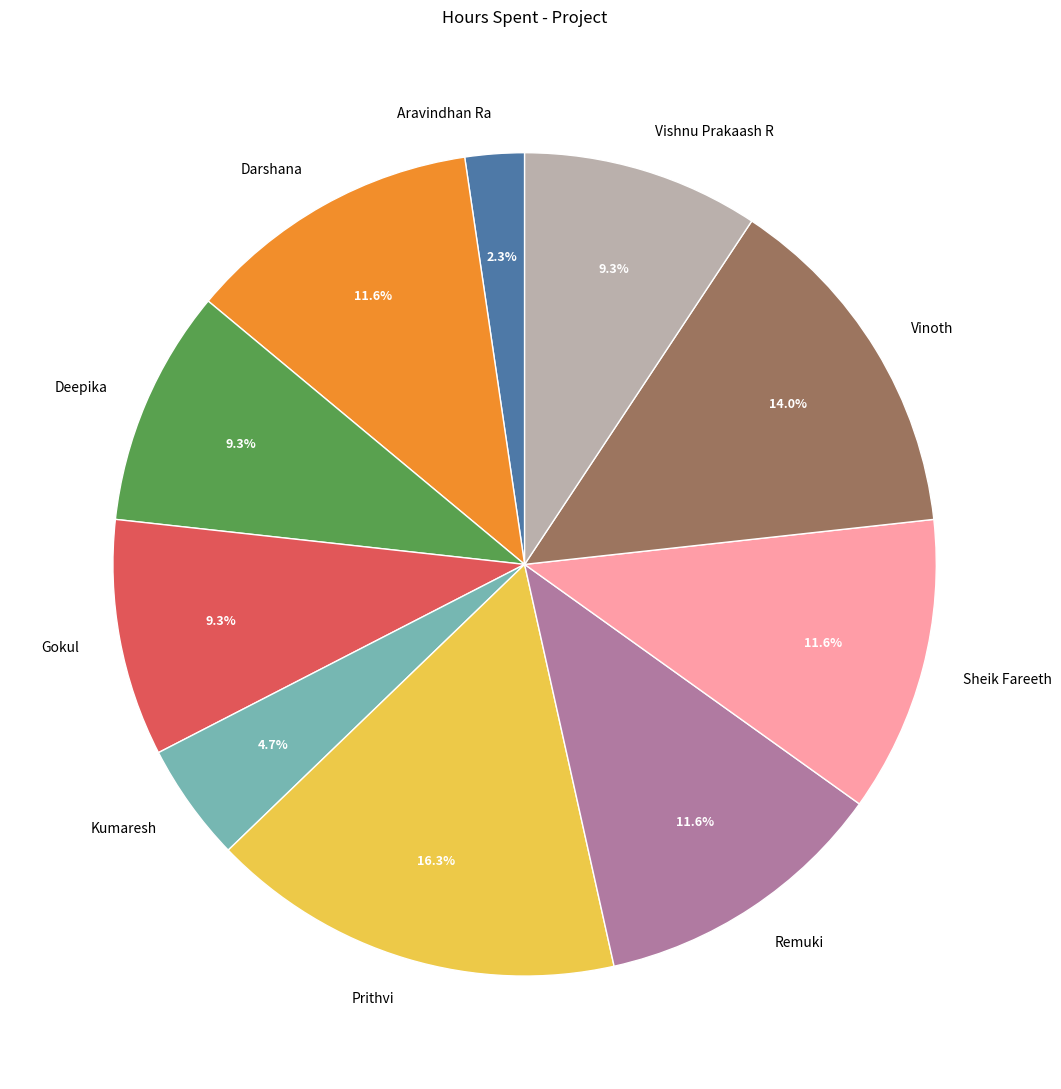

How many segments does this pie chart have?

10